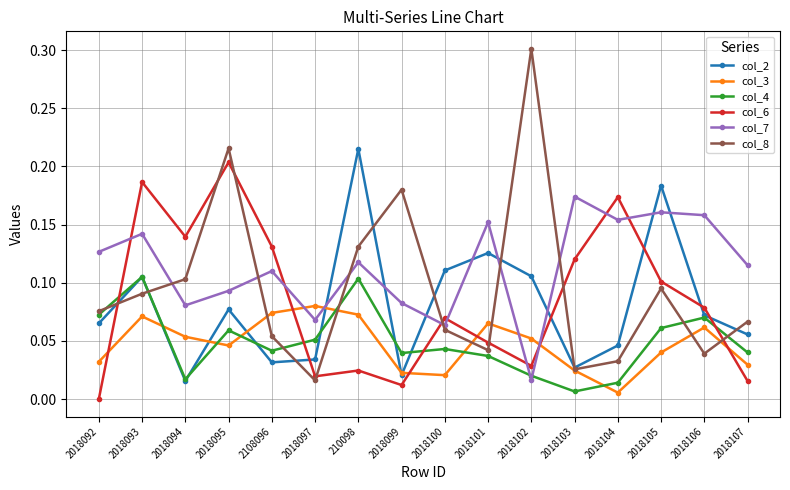

Where is the first local maximum for col_3?

2018093